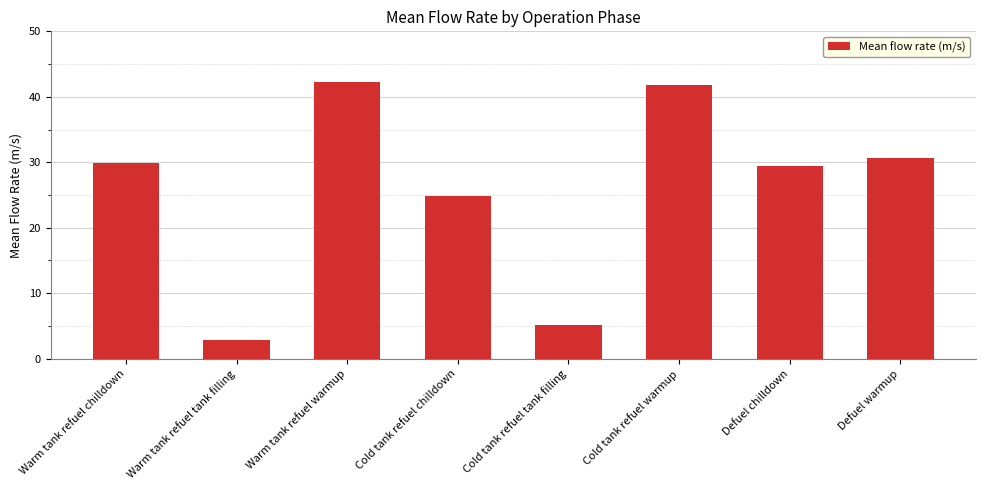

Where does the data first go above 29?

Warm tank refuel chilldown